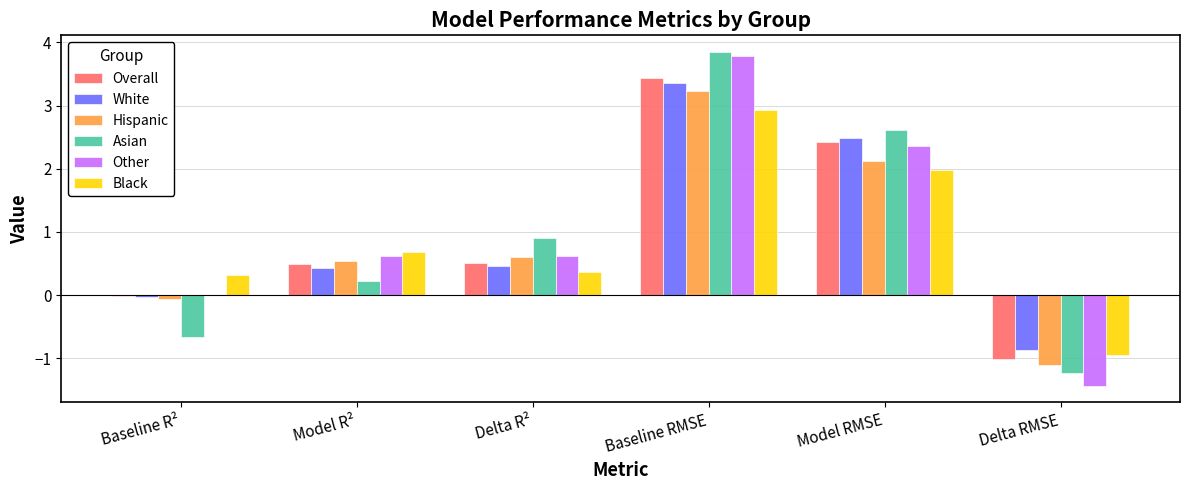

The Black series shows 0.2 at Baseline R². True or false?

False